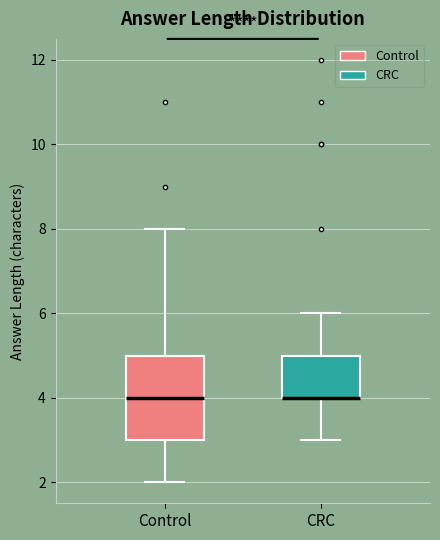

Reading left to right, read every box against the y-axis: the position of its median line, the range the box covers, and the ends of its whiskers. The values are not printed on the chart, so give them approximately, as read against the axis.

Control: median 4, box 3 to 5, whiskers 2 to 8
CRC: median 4 (drawn on the box's lower edge), box 4 to 5, whiskers 3 to 6